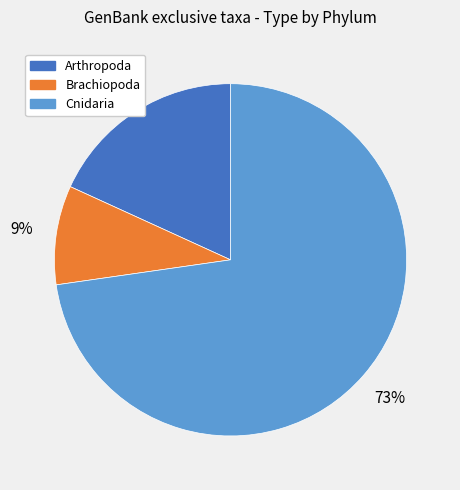

To the nearest percent, what is the difference between the largest and smallest slice percentages?

64%